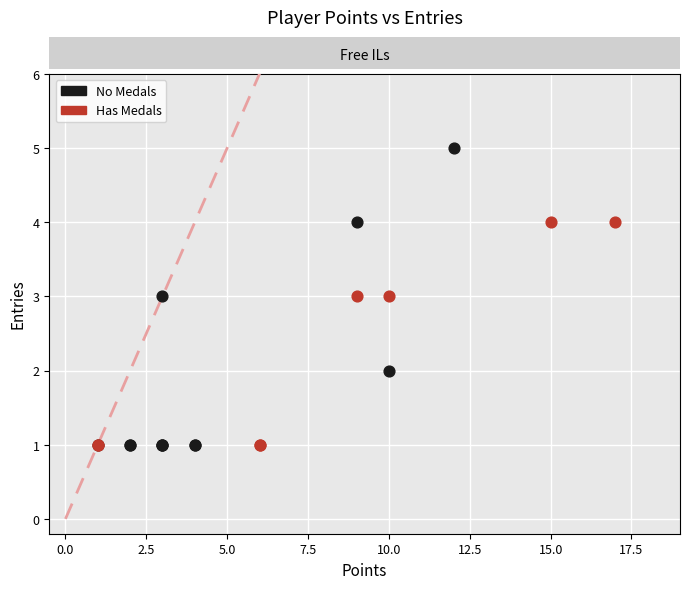

Which series reaches the maximum Y coordinate?

No Medals